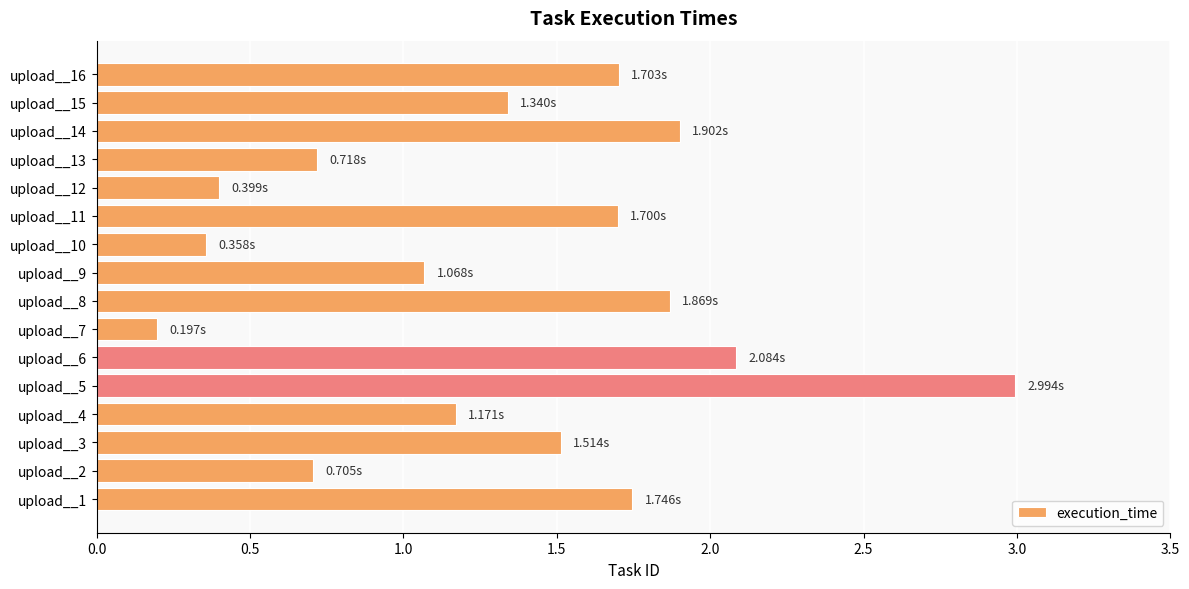

What is the ratio of the value at upload__3 to the value at upload__8?

0.8